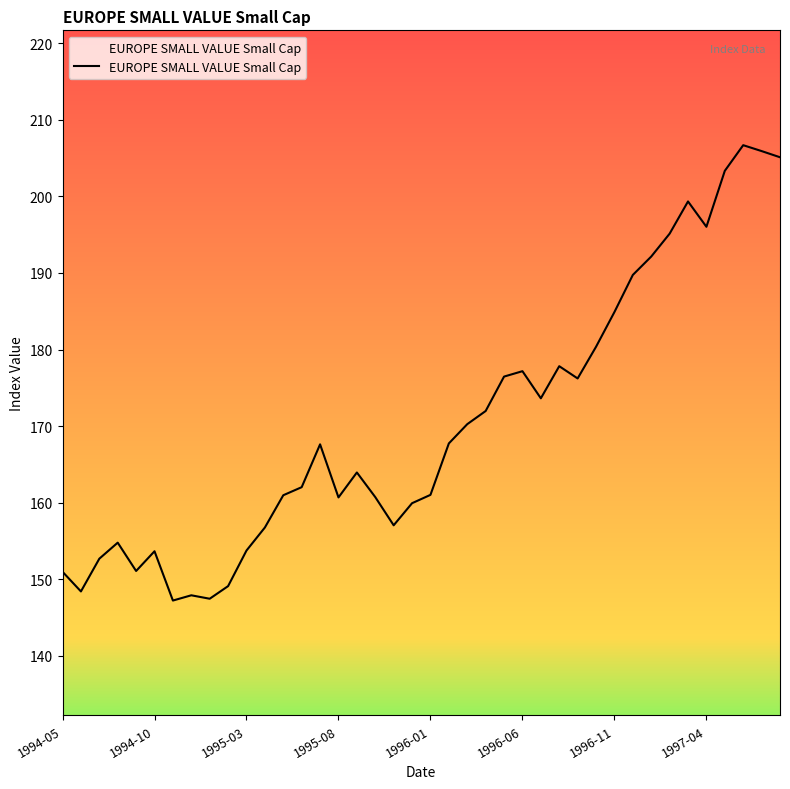

What is the average value?

170.4